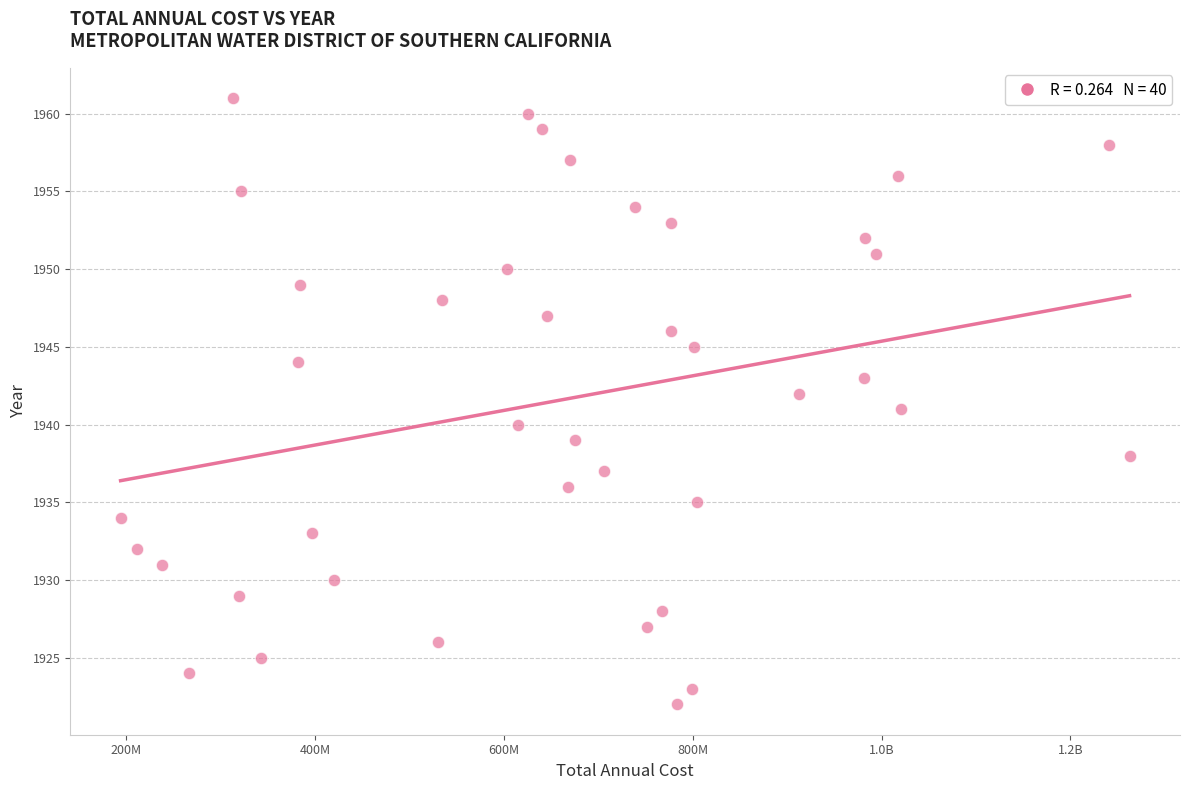

What is the range of Y values (max minus min)?

39